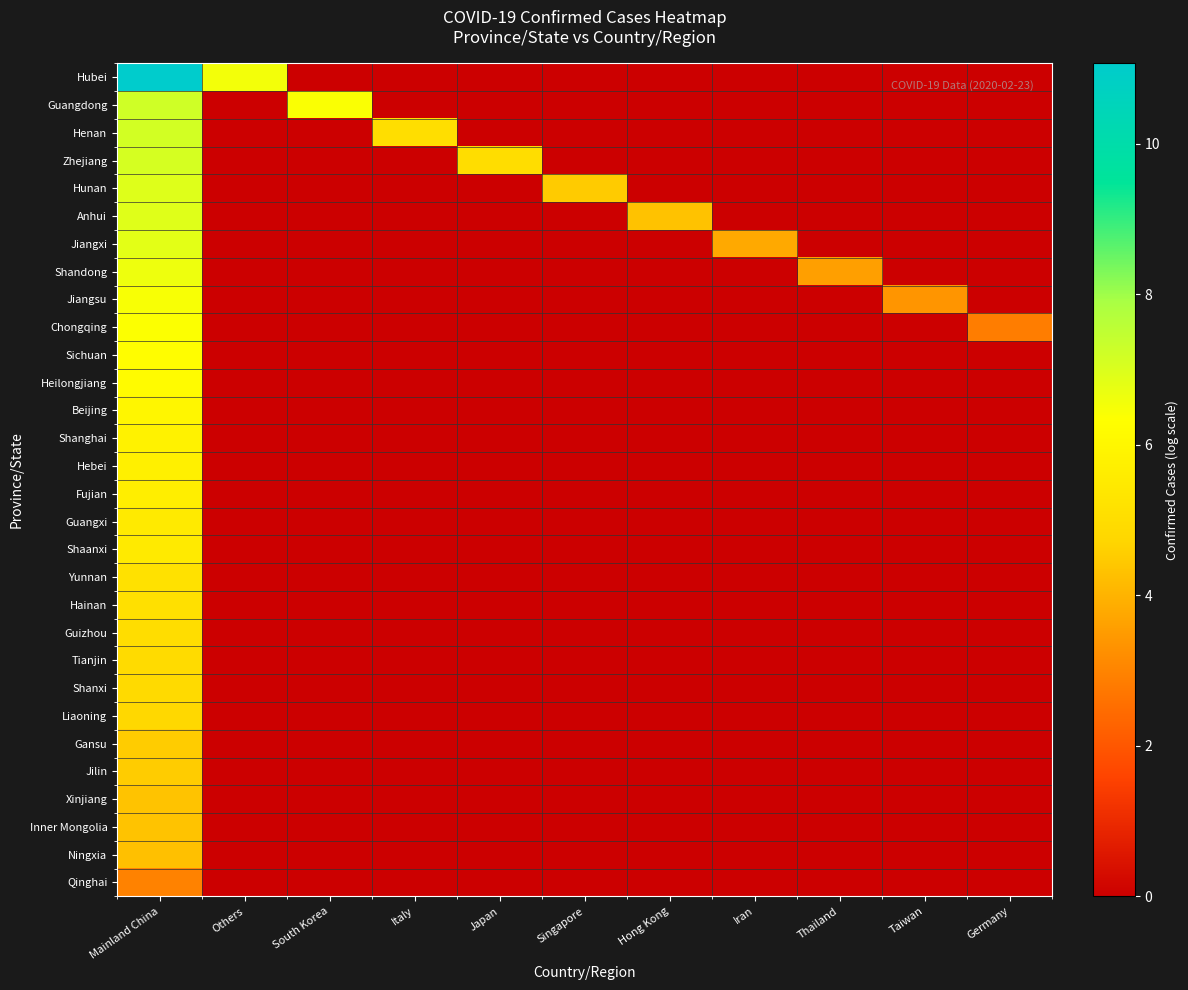

Between Italy and Singapore, which is larger?

Italy